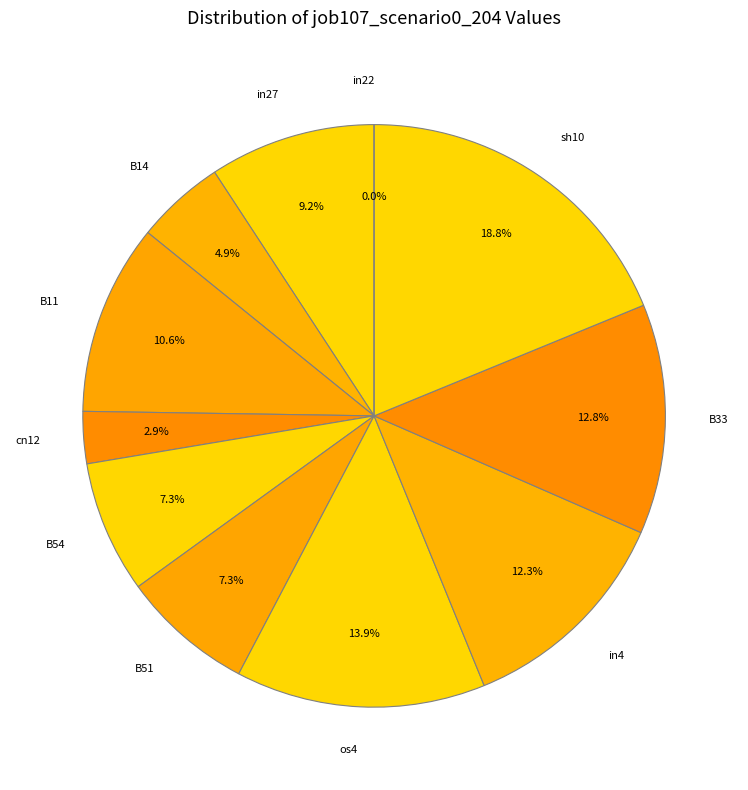

Is it true that in22 is 0% of the pie?

True